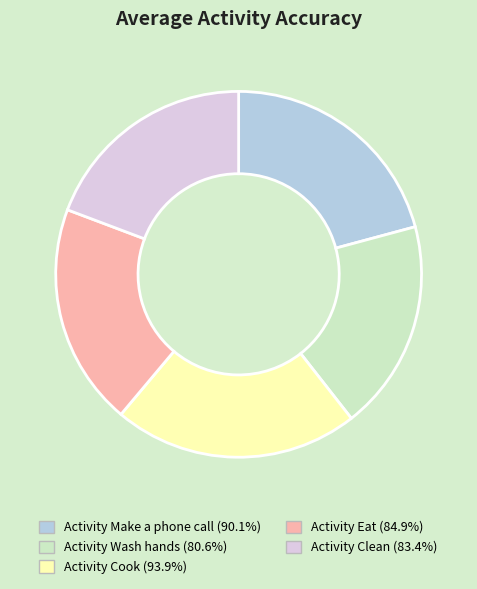

Combined, do Activity Cook (93.9%) and Activity Make a phone call (90.1%) account for over 50%?

No